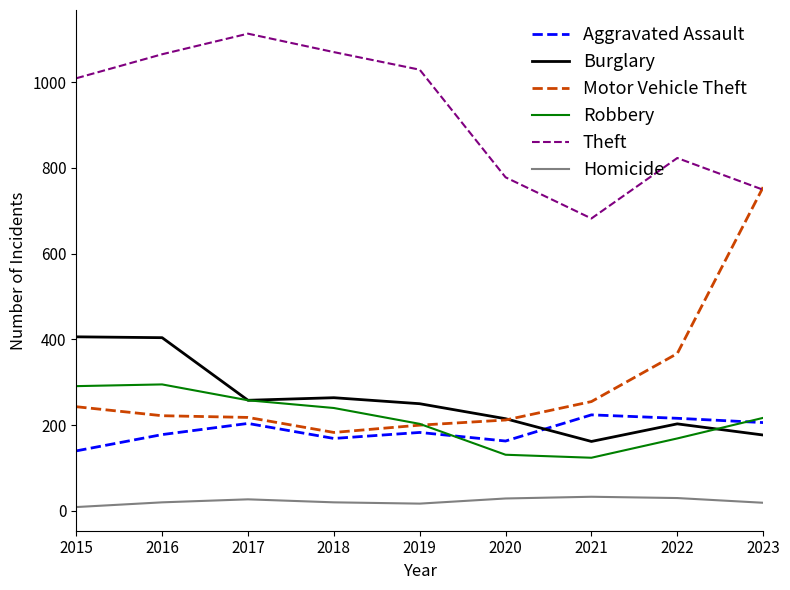

True or false: Homicide has a value of 17 at 2019.

True